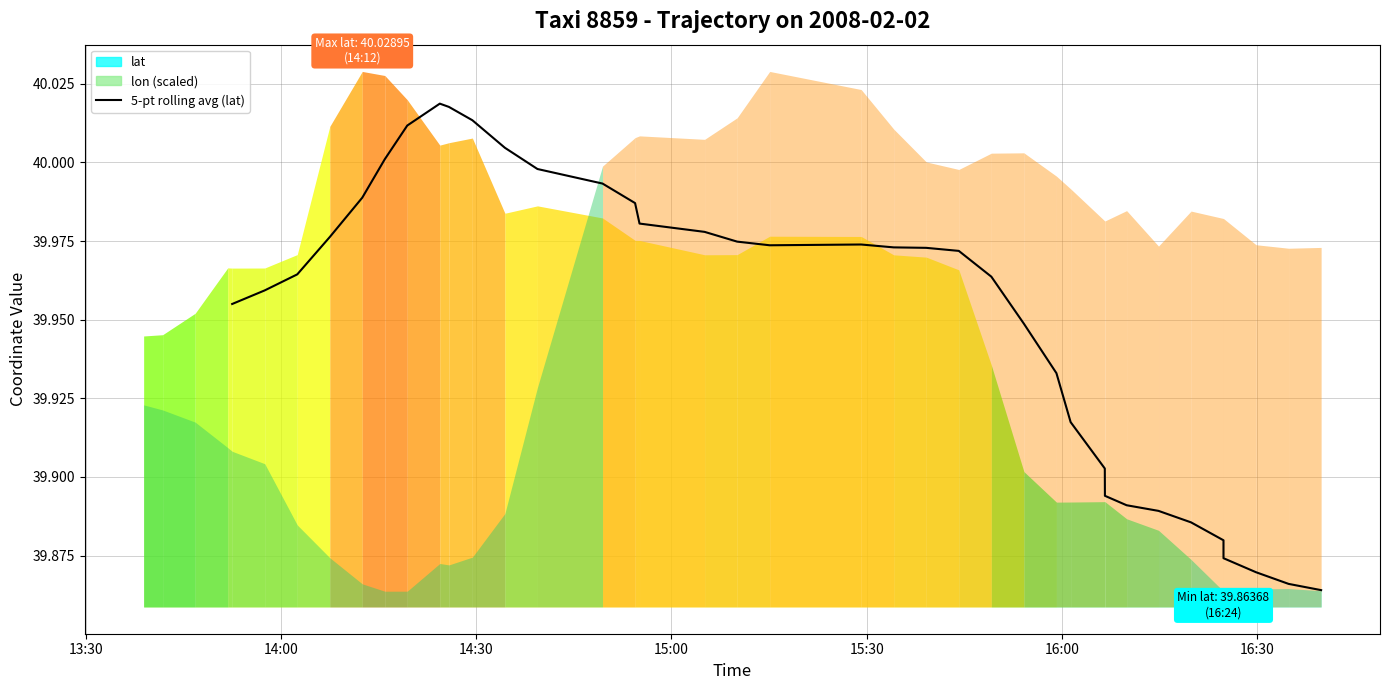

How many points are lower than both their immediate neighbors (excluding endpoints)?

1